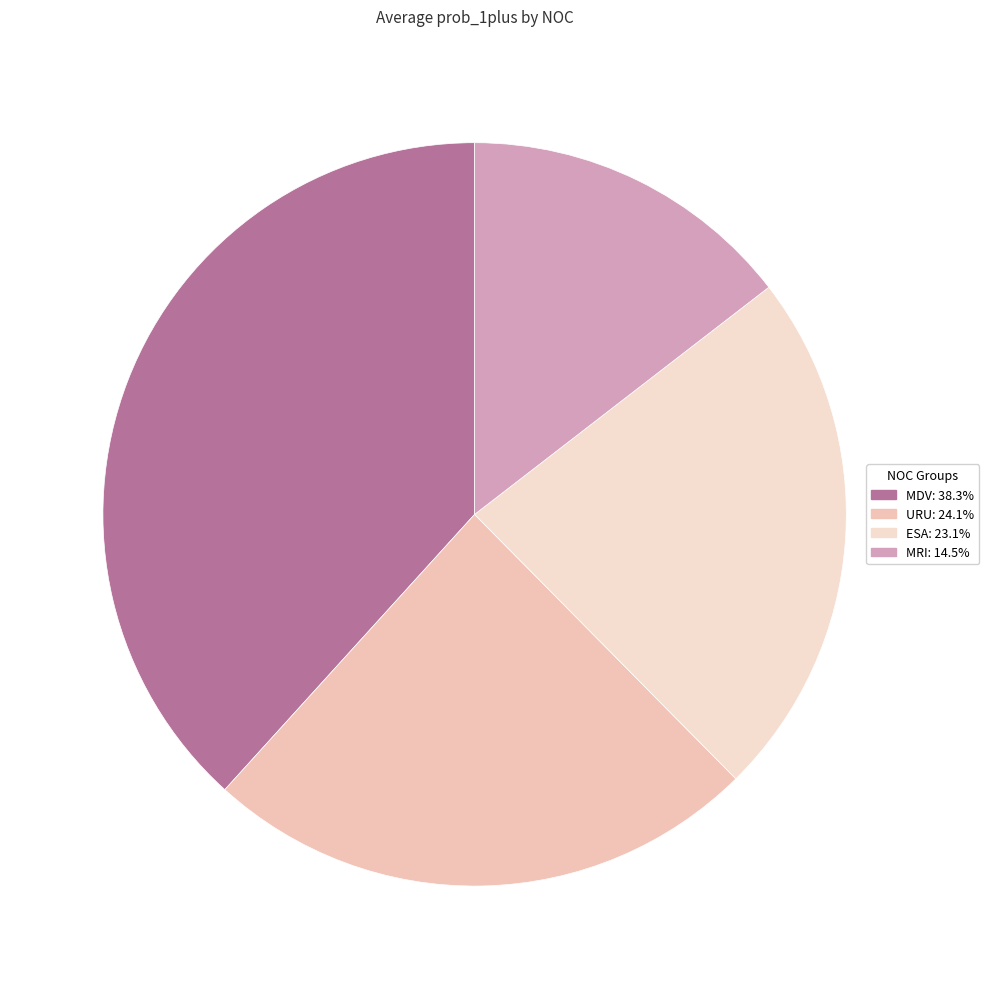

Is MDV the majority of the pie?

No